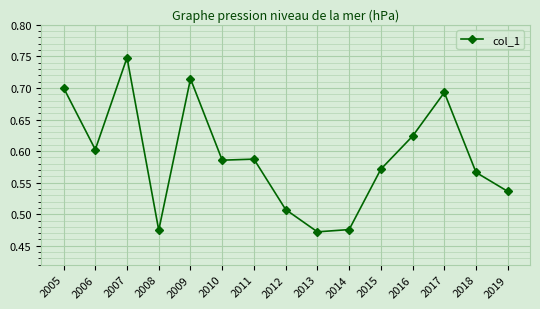

True or false: the data has more than 2 interior local peaks.

True